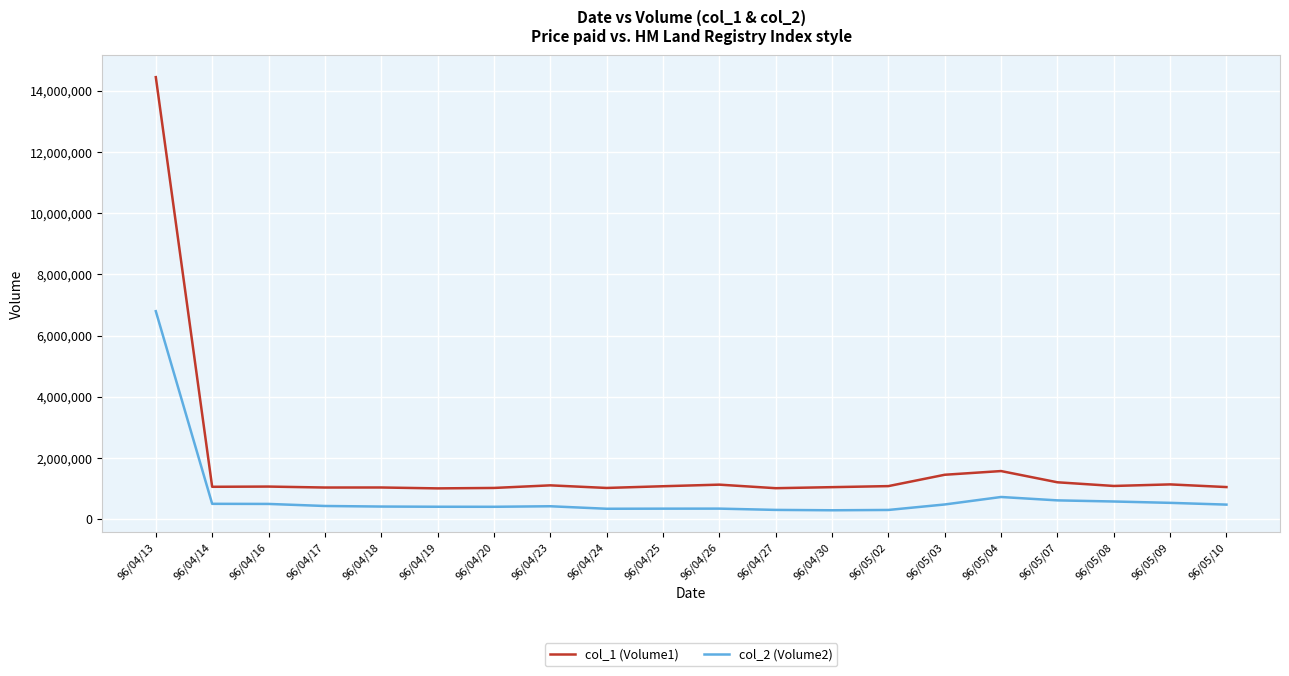

How many lines are shown in the chart?

2